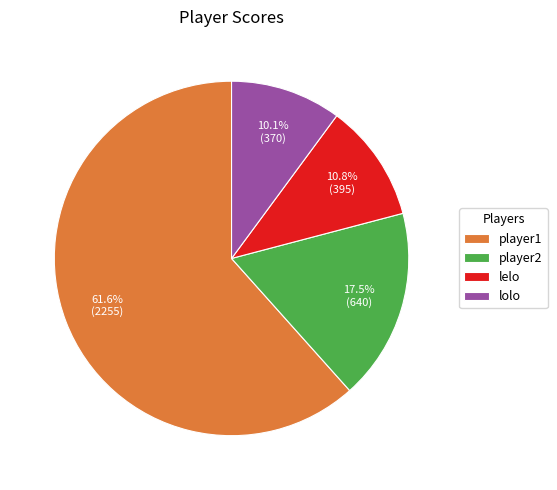

Combined, what portion of the pie is lelo and player2?

28.3%